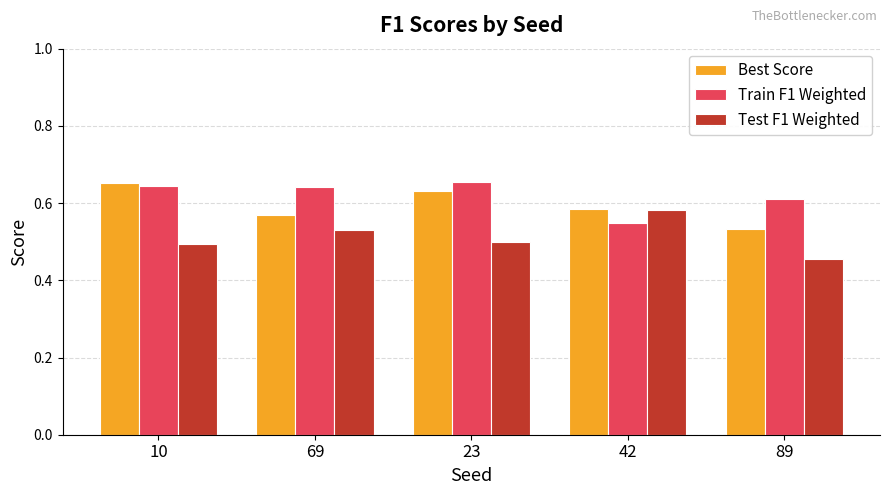

Is the value of Train F1 Weighted at 23 greater than the value of Test F1 Weighted at 42?

Yes